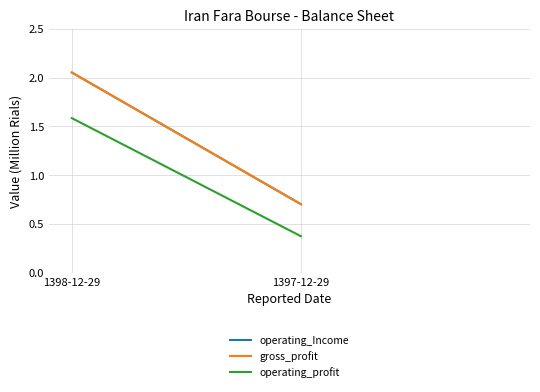

What is the sum of all gross_profit values?

2.8